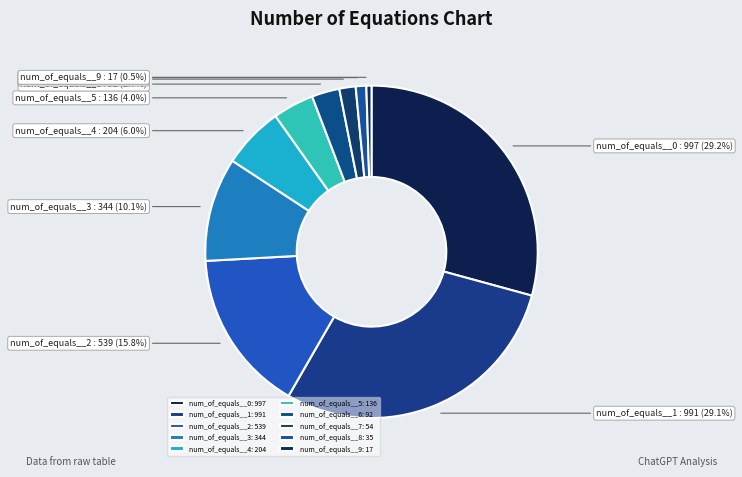

Count the number of slices in the pie.

10